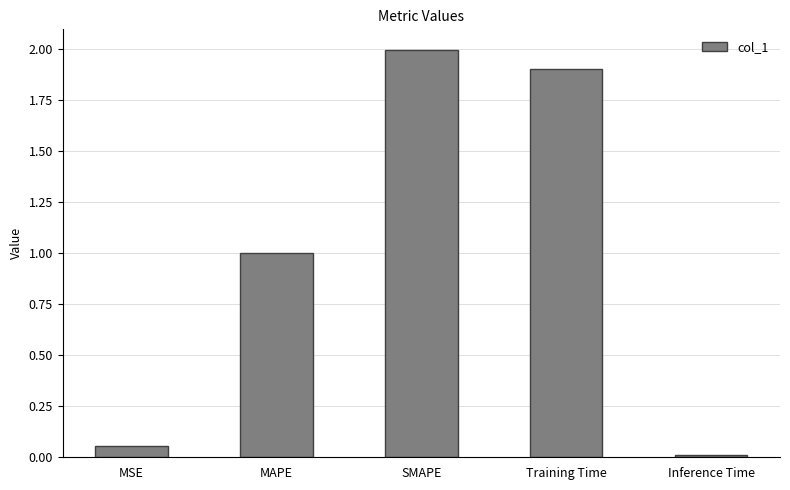

What is the label of the 5th bar from the left?

Inference Time